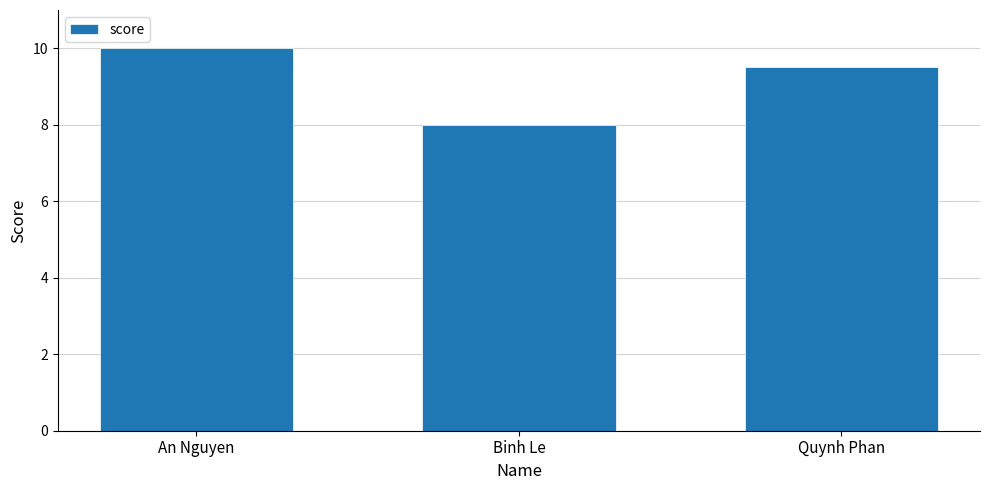

What is the sum of all values?

27.5